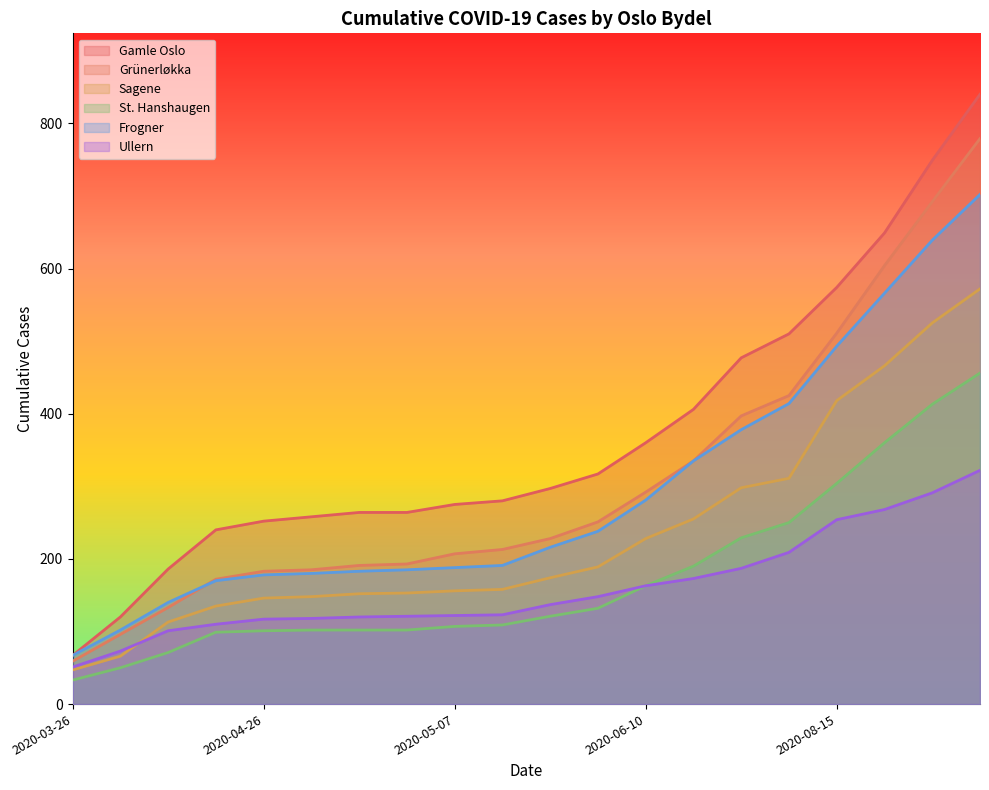

After their last crossing, which series has the higher values: Sagene or Ullern?

Sagene